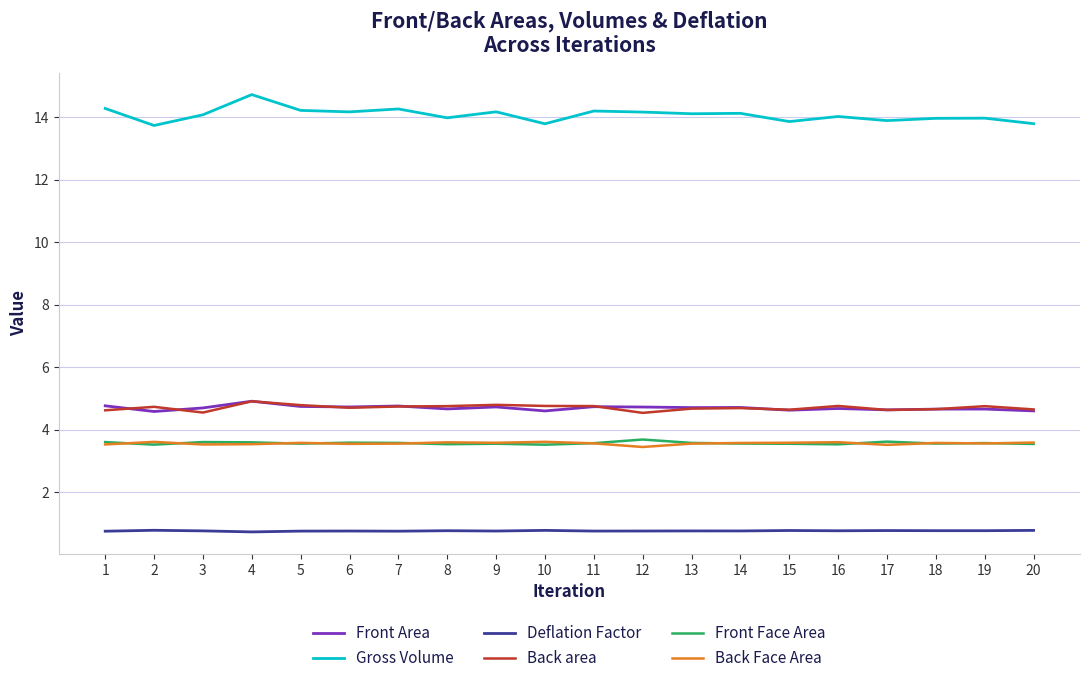

What is the difference between the maximum and minimum values in the Gross Volume series?

1.0